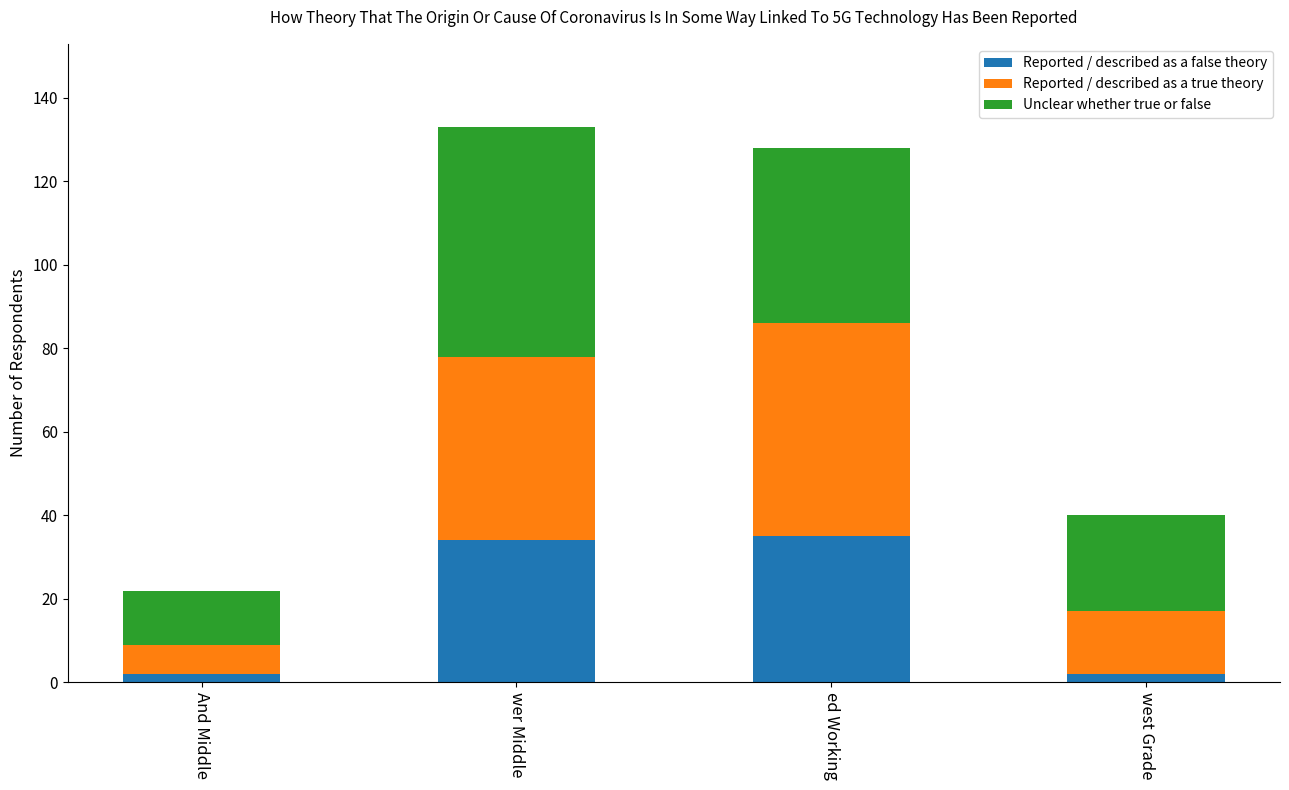

What is the highest value of the Reported / described as a false theory series?

35